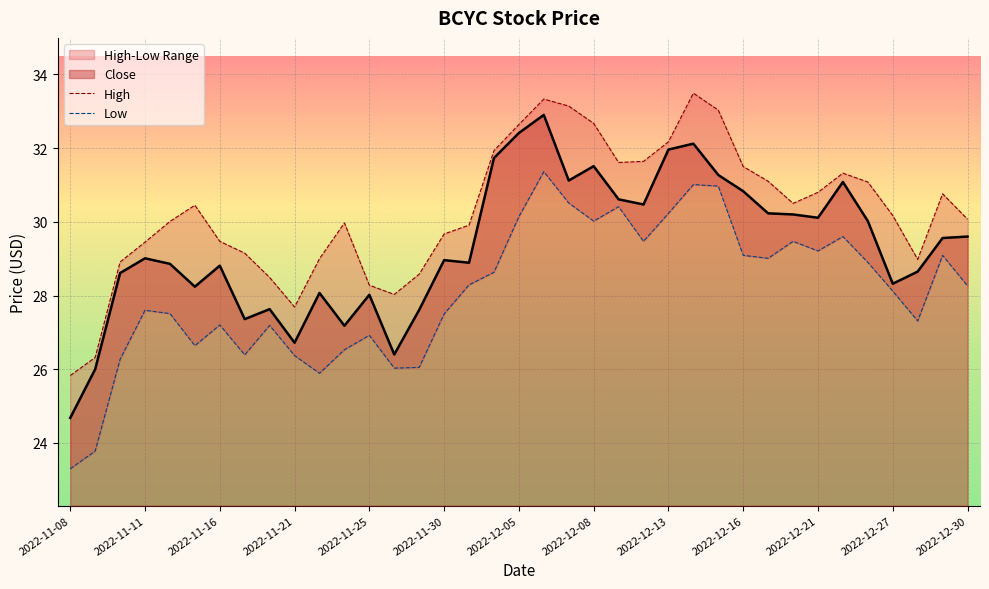

List the series in order of their overall mean, highest first.

High, Low